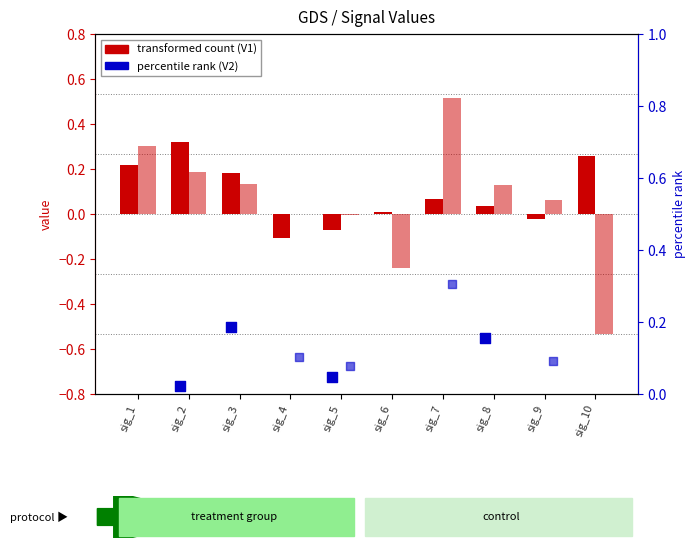

Which series has the largest total across all categories?

V1 (transformed count)